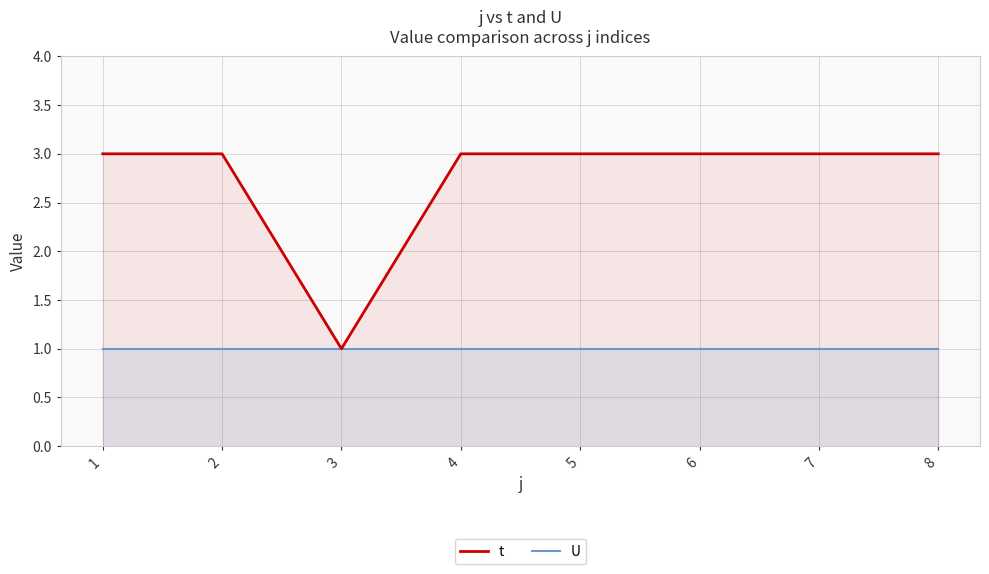

Is the value of U at 1 greater than the value of t at 1?

No